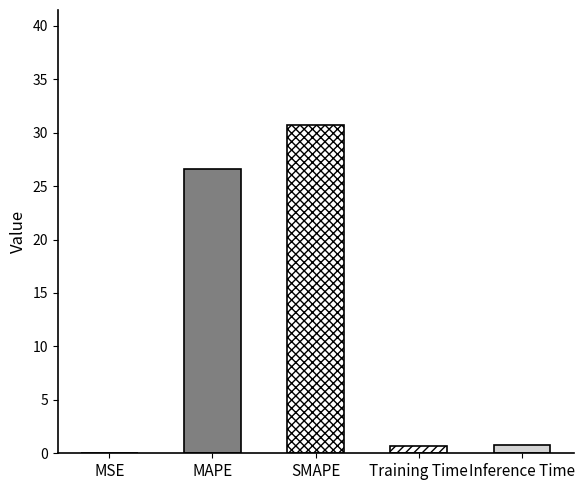

What is the difference between the values at MAPE and MSE?

26.6